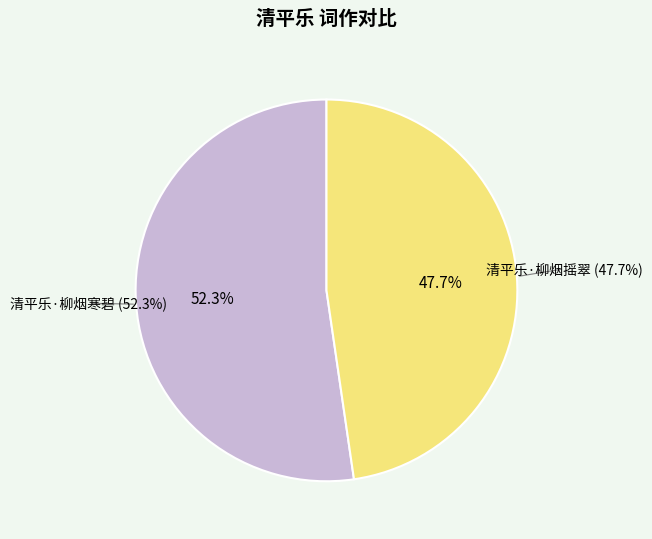

Is it true that 清平乐·柳烟摇翠 is 48% of the pie?

True